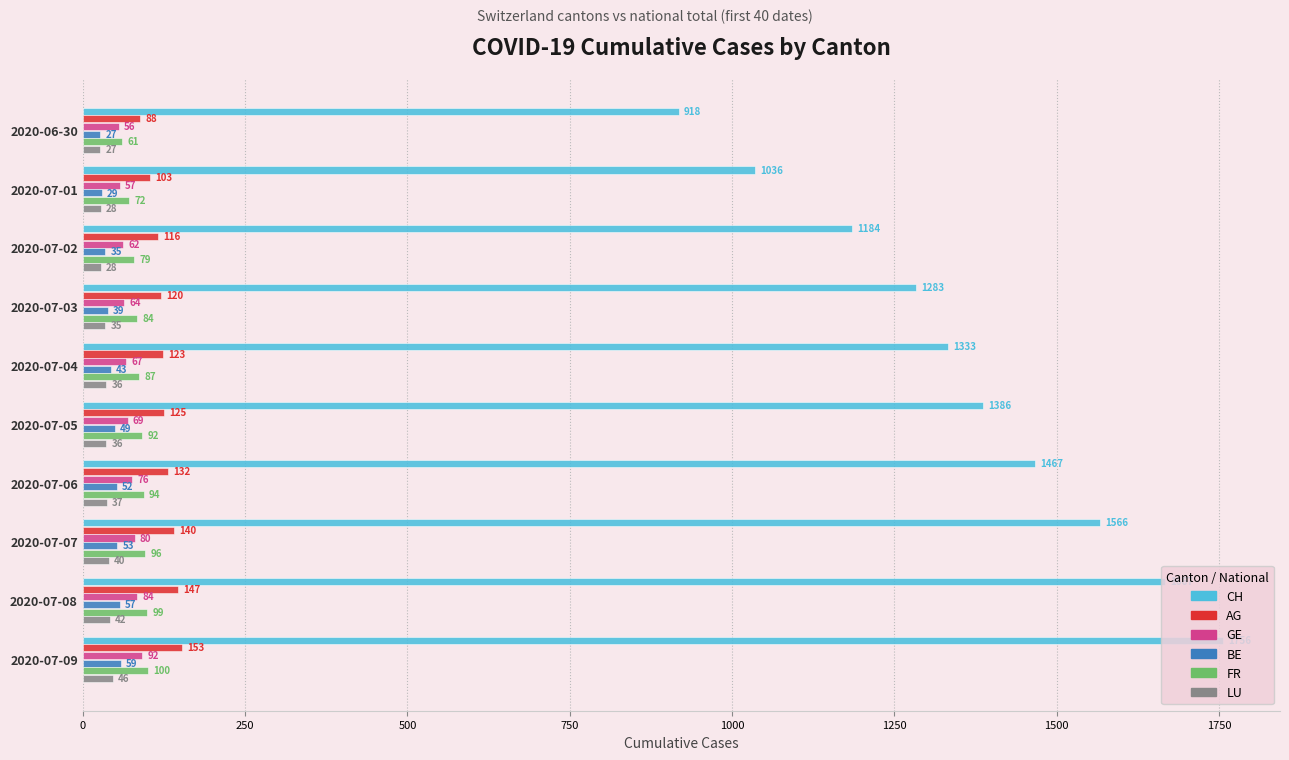

List the series in order of their peak value, lowest first.

LU, BE, GE, FR, AG, CH